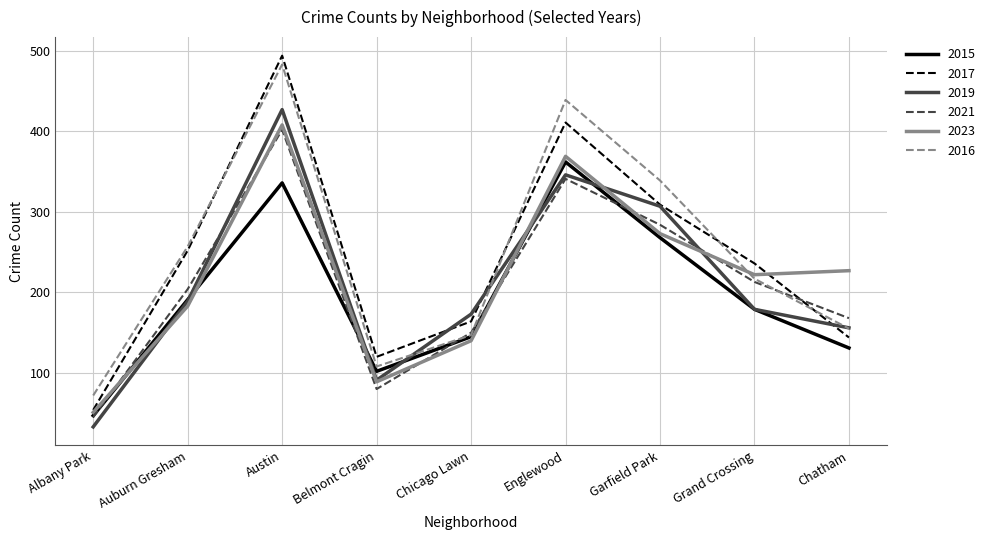

List the series in order of their peak value, highest first.

2017, 2016, 2019, 2023, 2021, 2015